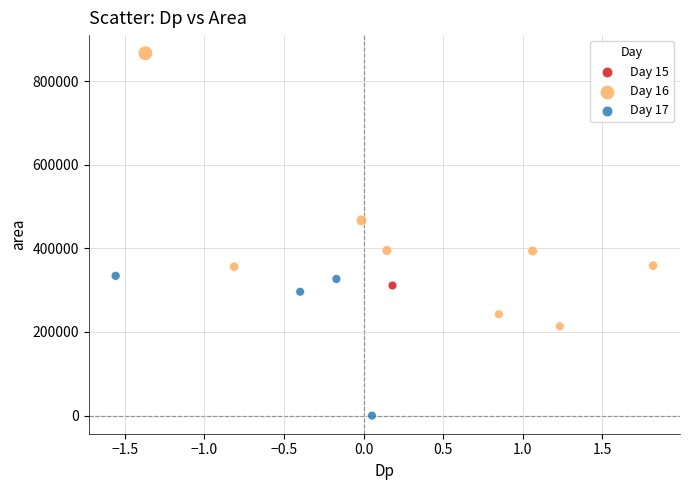

What are all the series names shown in the legend?

Day 15, Day 16, Day 17